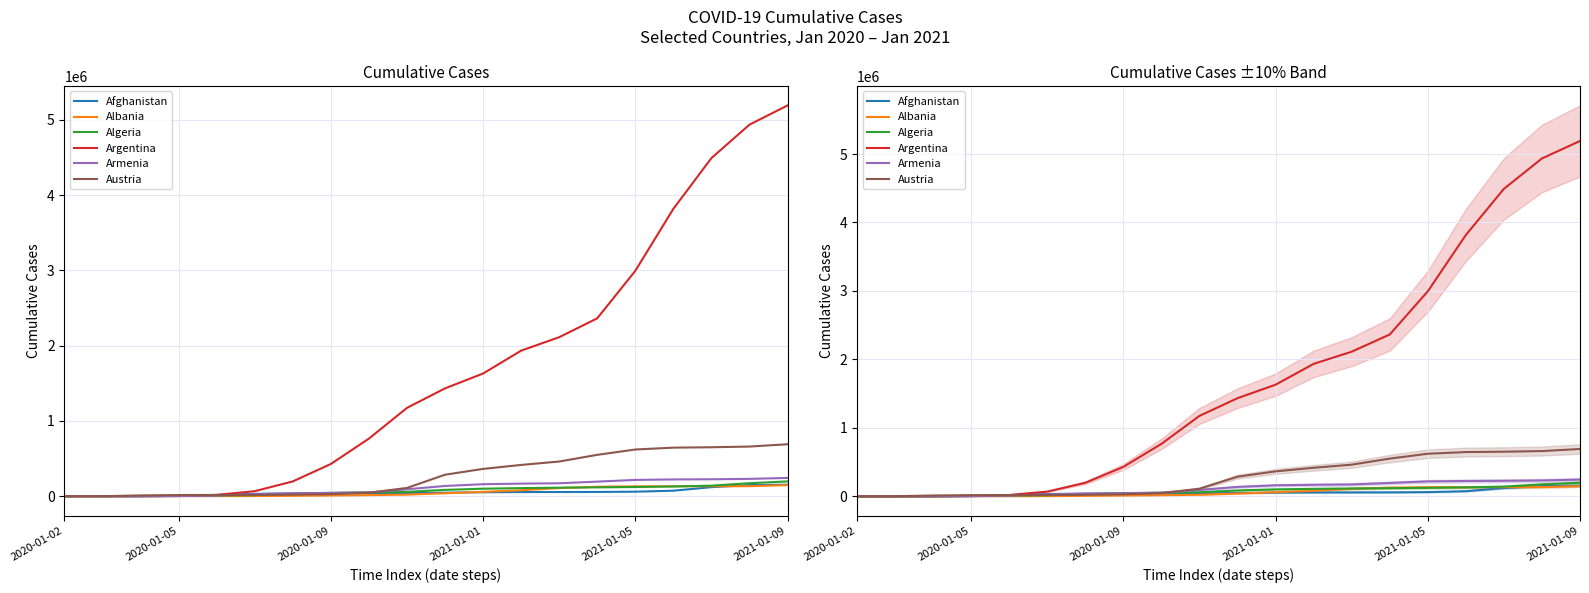

Does the chart have visible grid lines?

Yes